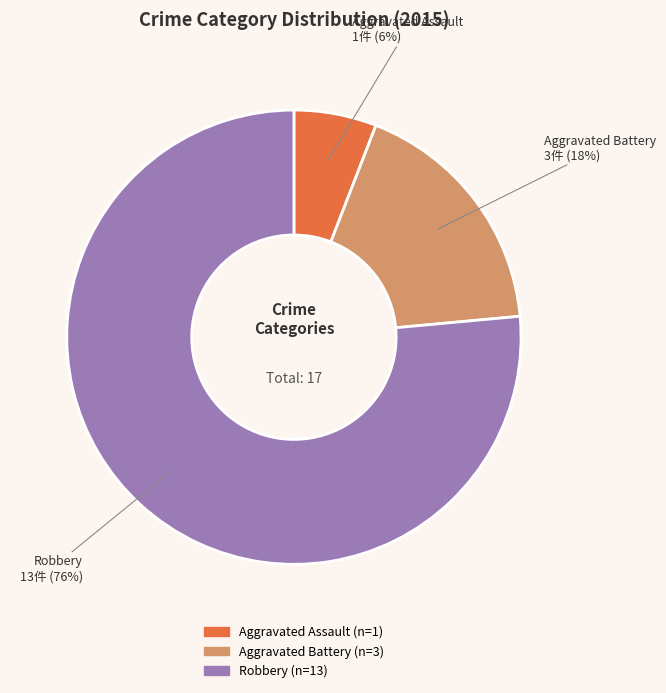

How many segments does this pie chart have?

3